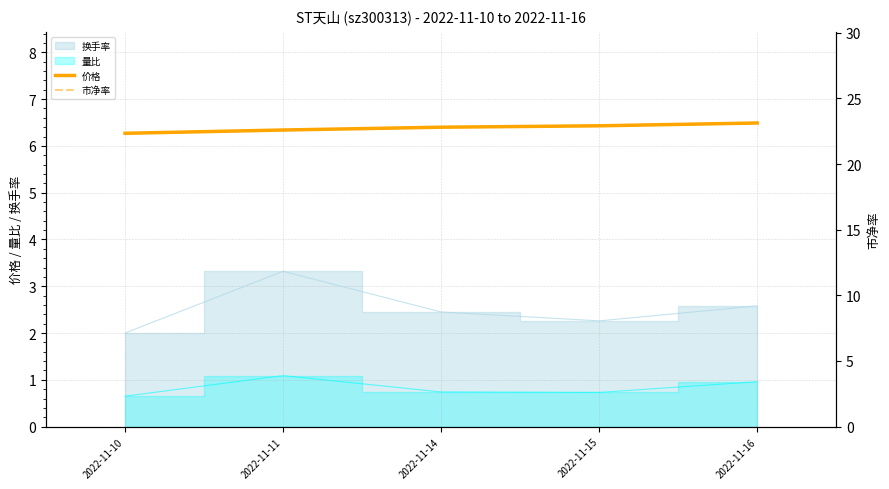

What is the minimum value for 价格?

6.3